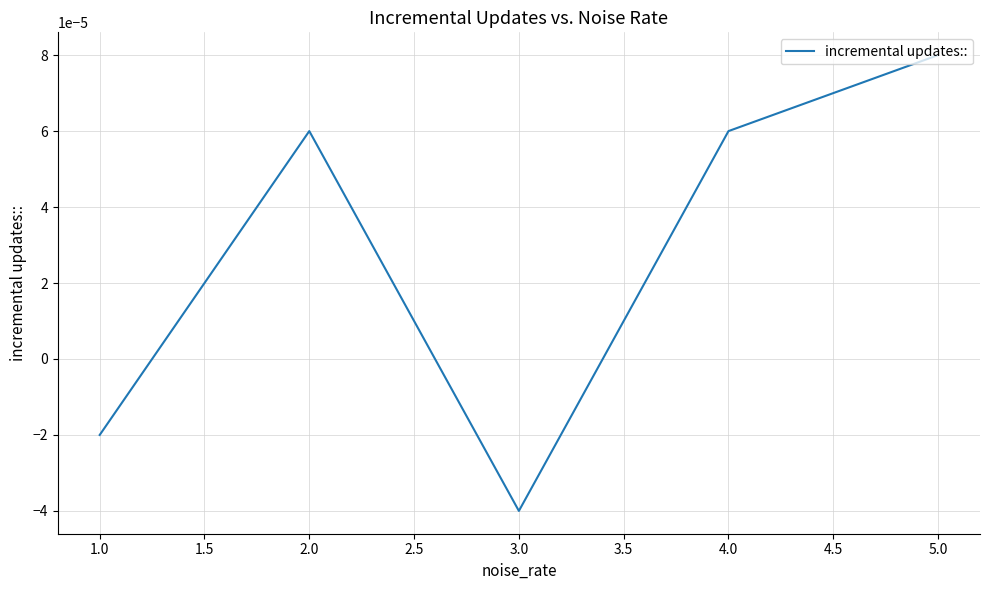

At which label is the value closest to 0?

1.0